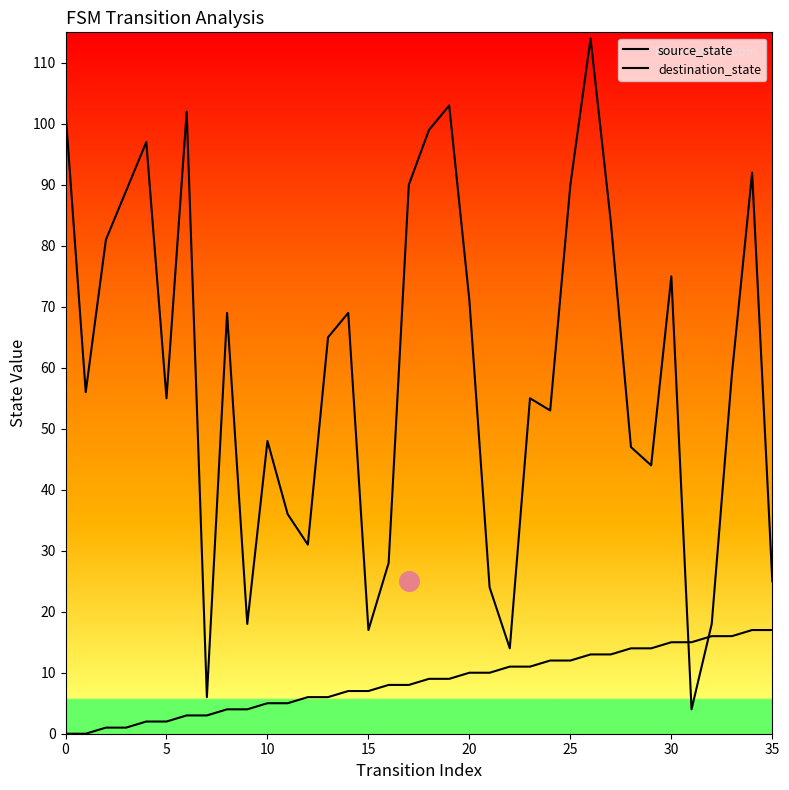

At which category is the sum across all series the highest?

26